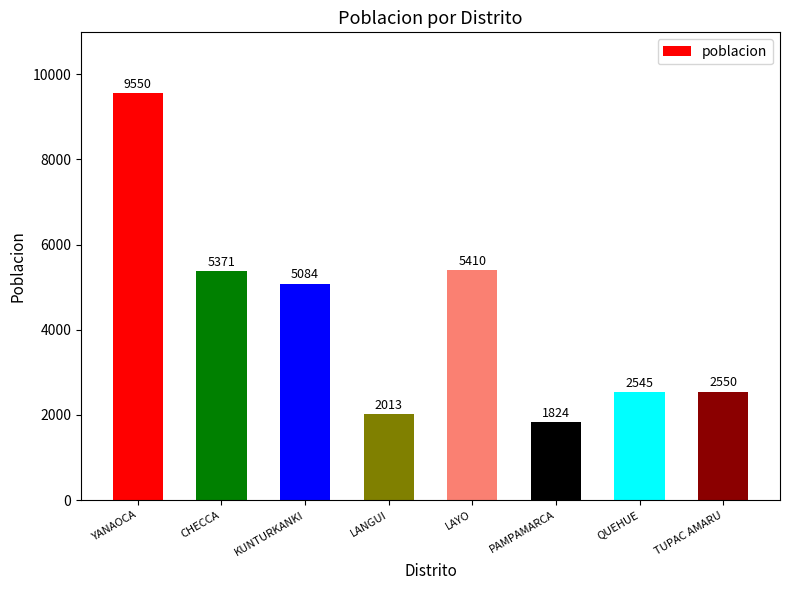

What is the value of the 6th bar from the left?

1824